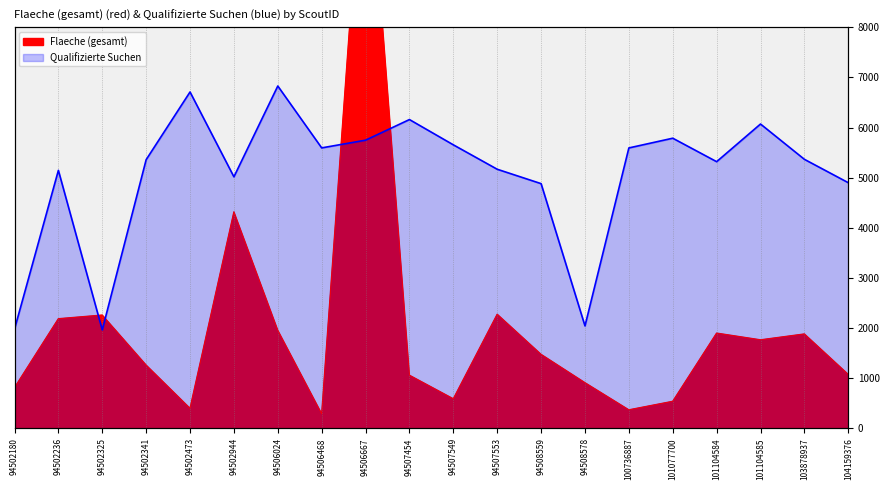

How many data points in Qualifizierte Suchen are above 5366?

9